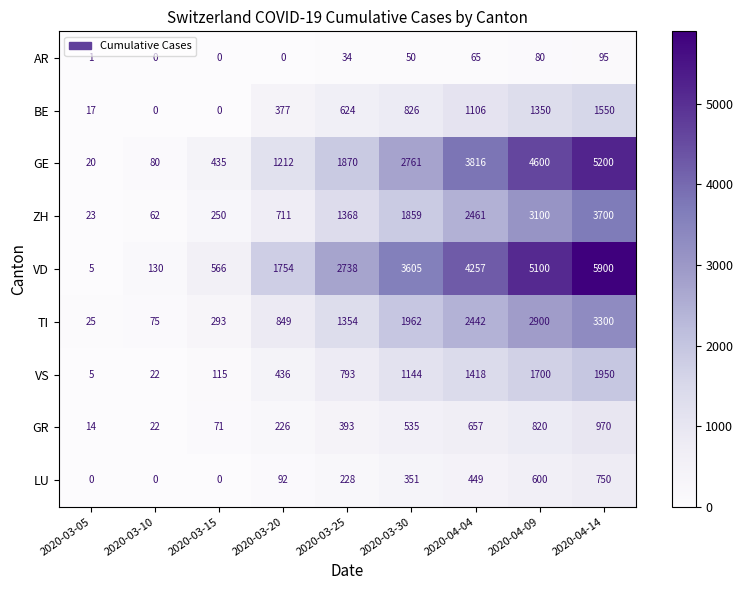

What is the sum of all TI values?

13200